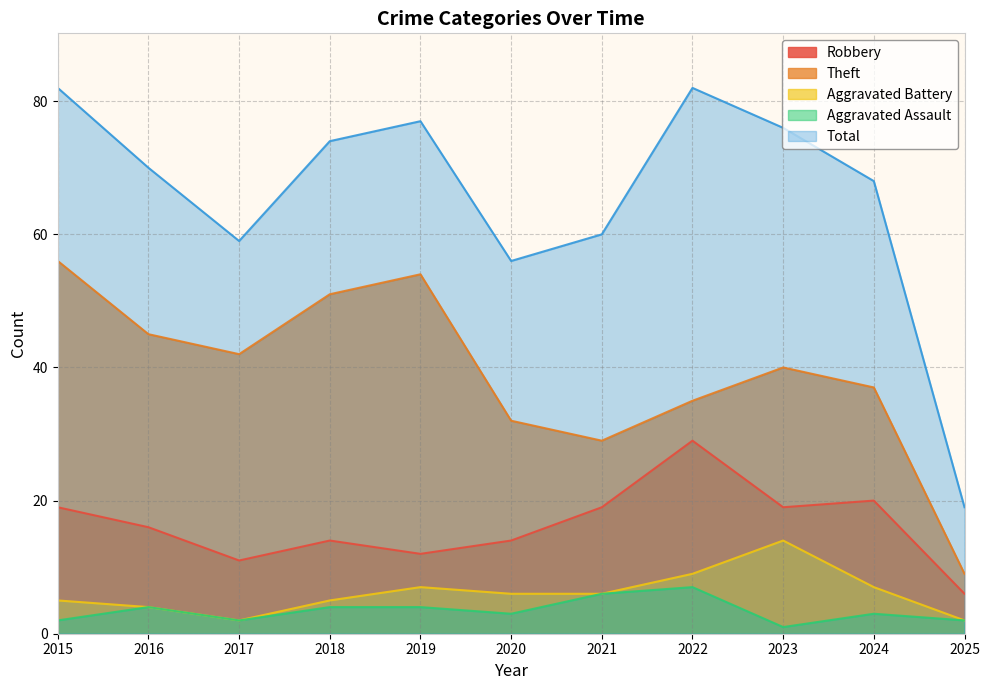

Rank the series by their maximum value, from highest to lowest.

Total, Theft, Robbery, Aggravated Battery, Aggravated Assault